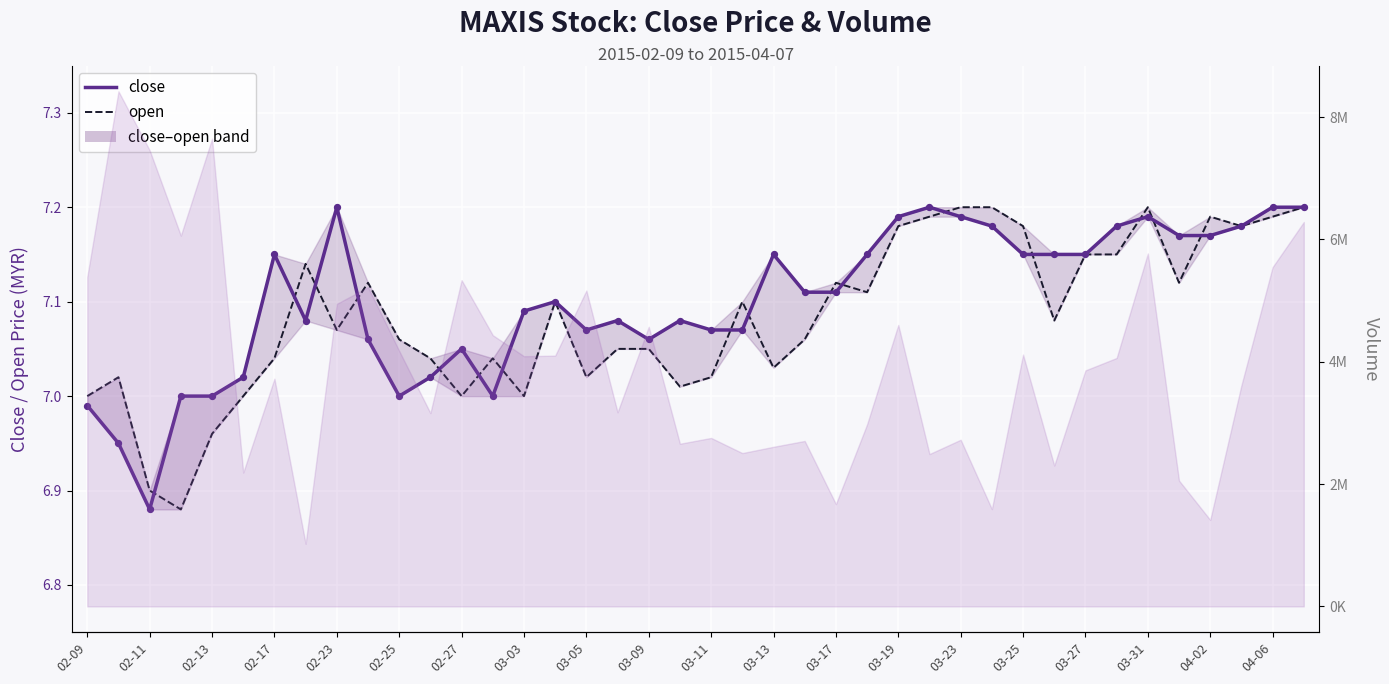

Is the value of close at 02-13 greater than the value of open at 33?

No